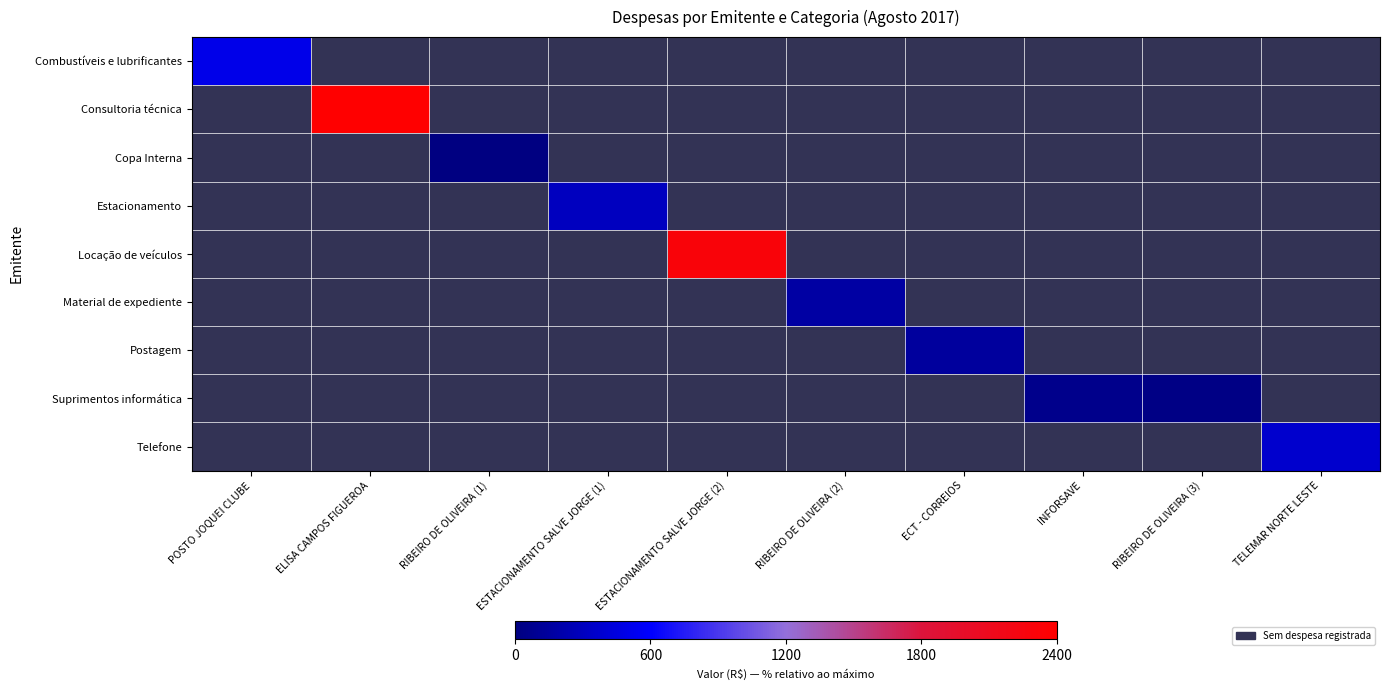

Which label corresponds to the largest value in the chart?

ELISA CAMPOS FIGUEROA